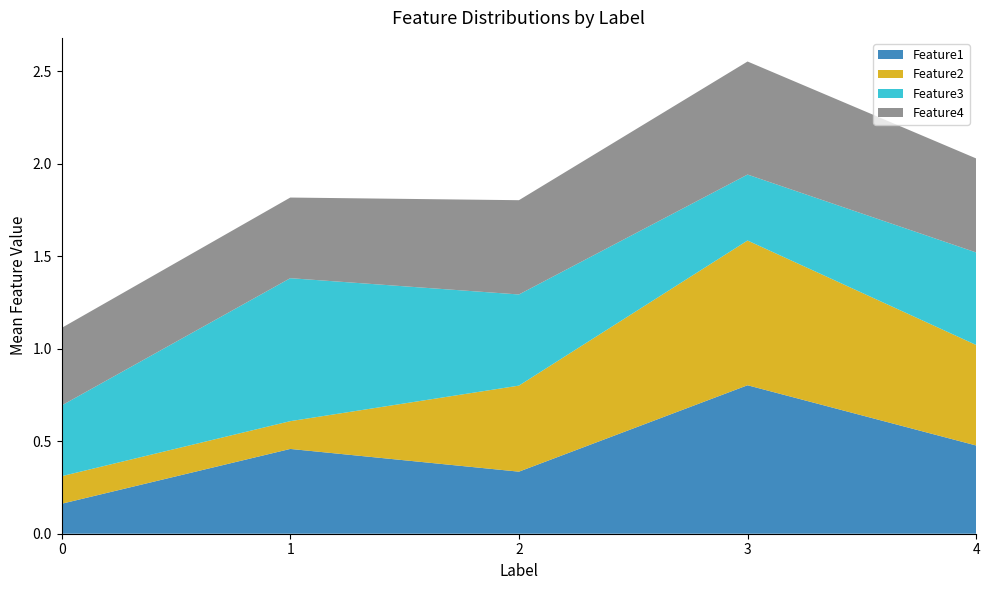

The Feature1 series shows 0.2 at 2. True or false?

False